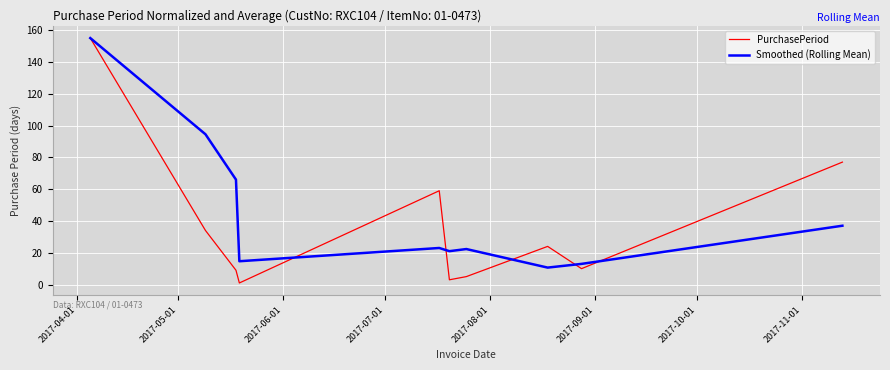

Which series has the largest total across all categories?

Smoothed (Rolling Mean)